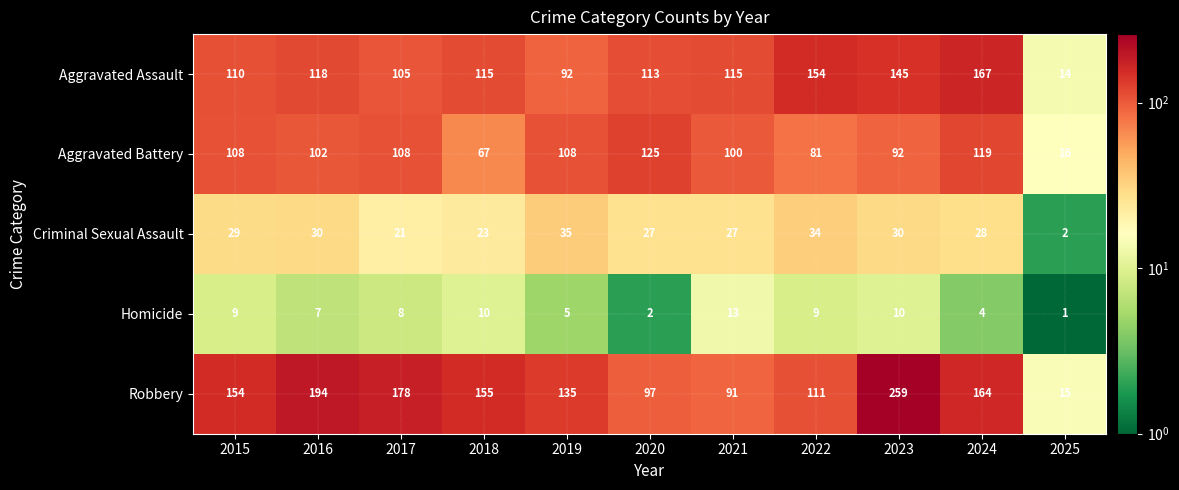

The Homicide series shows 9 at 2022. True or false?

True